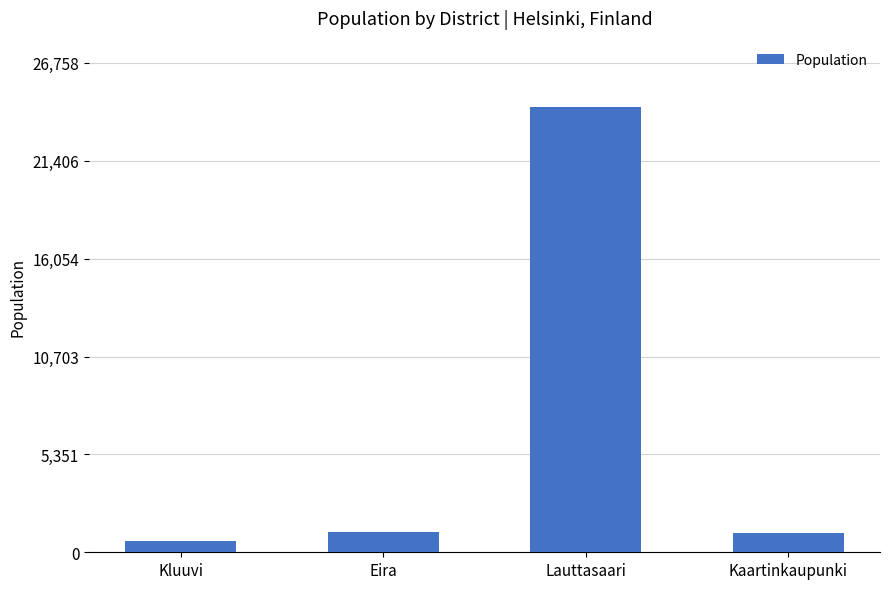

What is the label of the 2nd bar from the left?

Eira